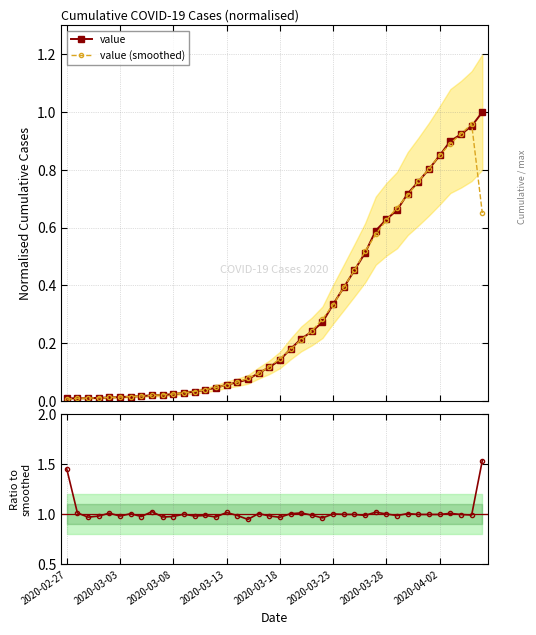

The value of ratio at 2020-03-03 is 1.4. True or false?

False